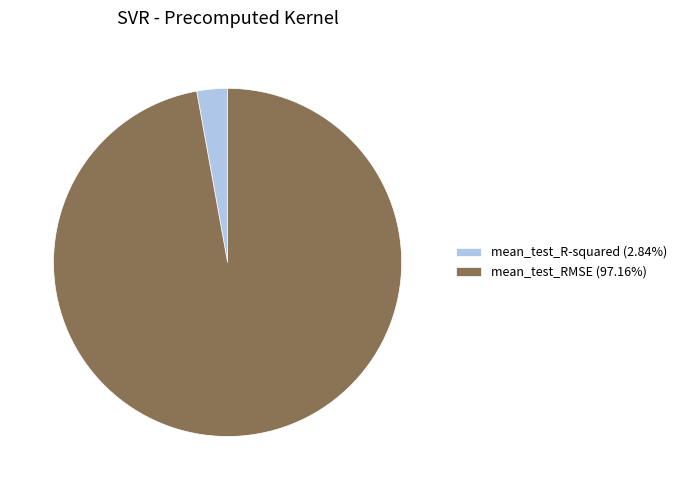

Do mean_test_RMSE (97.16%) and mean_test_R-squared (2.84%) together represent more than half of the pie?

Yes